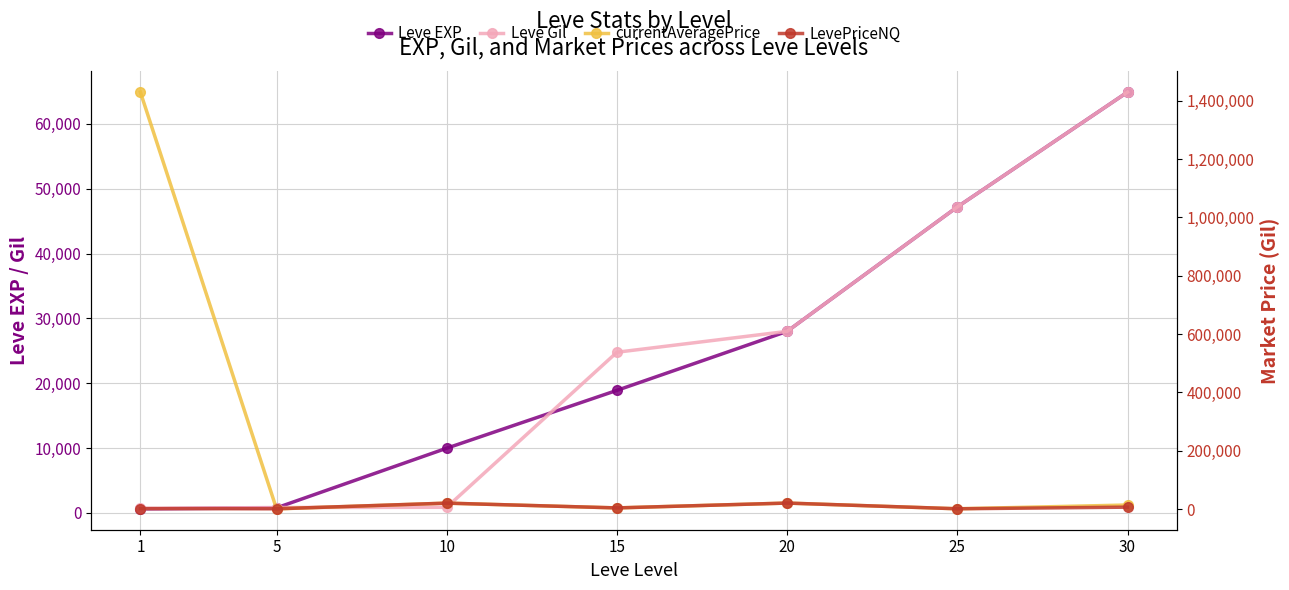

What is the value of the Leve Gil point at the 3rd from the left?

880